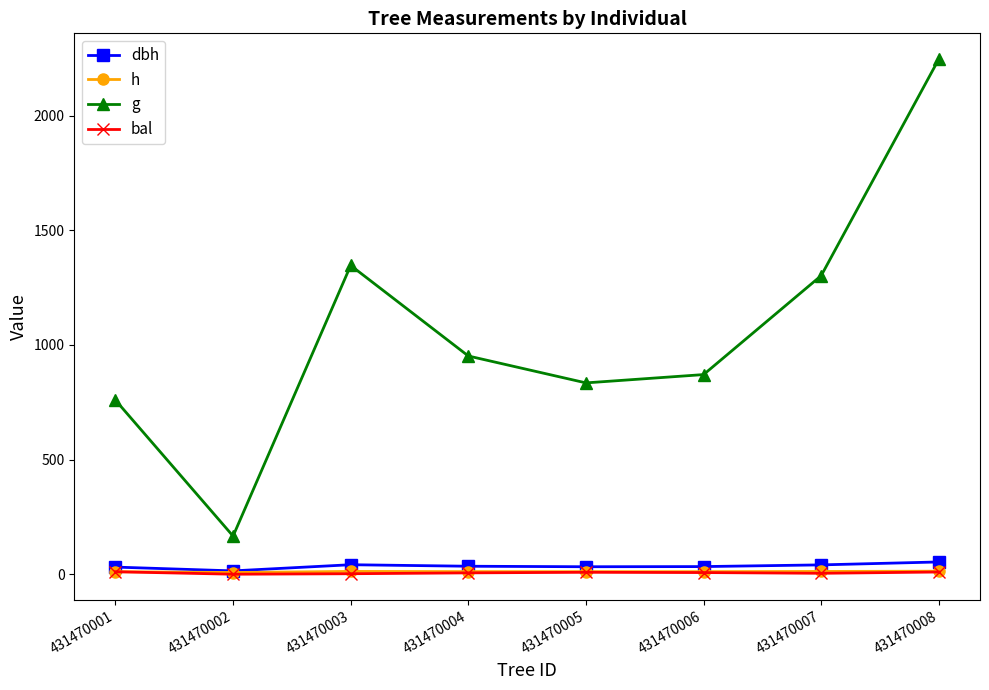

Which series has the widest spread of values?

g